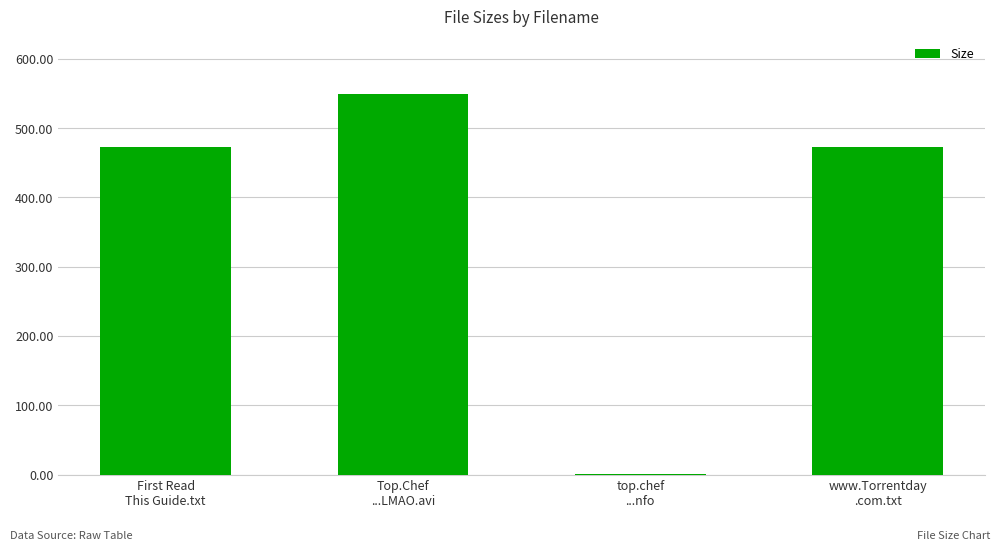

Reading left to right, list all the values displayed in this chart.

472.0	549.7	1.6	472.0